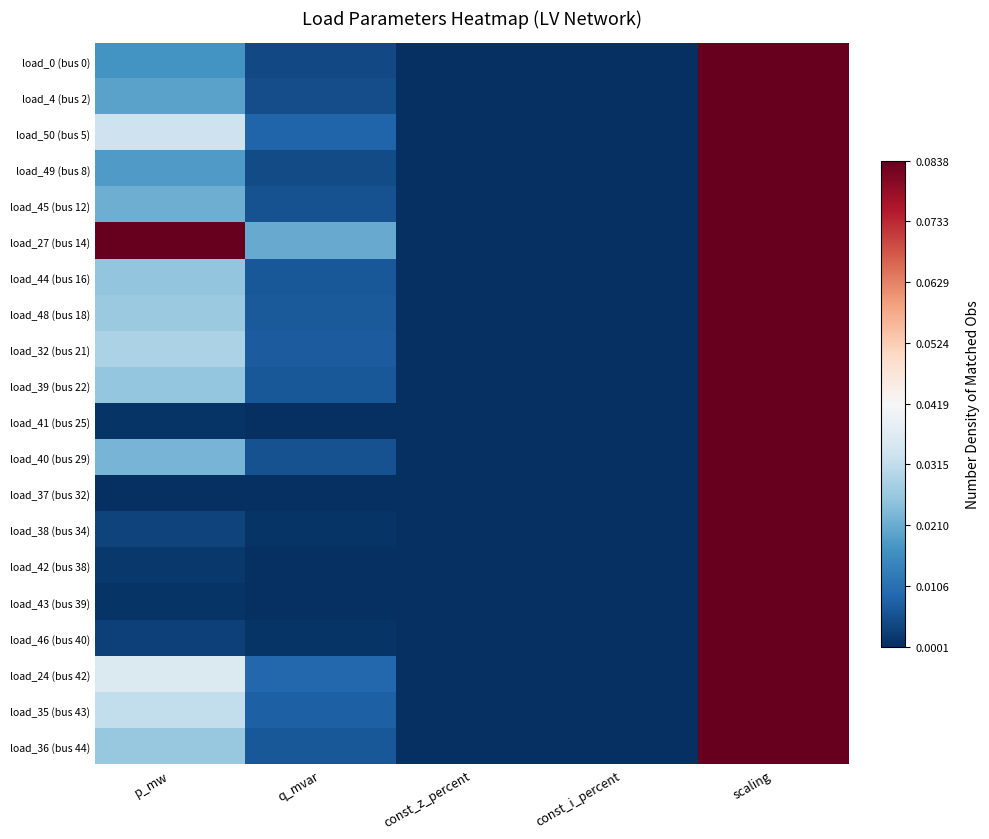

Reading left to right, extract all data points from this chart.

load_0 (bus 0): p_mw=-0.0	q_mvar=-0.0	const_z_percent=-0.0	const_i_percent=-0.0	scaling=1.0
load_4 (bus 2): p_mw=-0.0	q_mvar=-0.0	const_z_percent=-0.0	const_i_percent=-0.0	scaling=1.0
load_50 (bus 5): p_mw=-0.0	q_mvar=-0.0	const_z_percent=-0.0	const_i_percent=-0.0	scaling=1.0
load_49 (bus 8): p_mw=-0.0	q_mvar=-0.0	const_z_percent=-0.0	const_i_percent=-0.0	scaling=1.0
load_45 (bus 12): p_mw=-0.0	q_mvar=-0.0	const_z_percent=-0.0	const_i_percent=-0.0	scaling=1.0
load_27 (bus 14): p_mw=0.0	q_mvar=-0.0	const_z_percent=-0.0	const_i_percent=-0.0	scaling=1.0
load_44 (bus 16): p_mw=-0.0	q_mvar=-0.0	const_z_percent=-0.0	const_i_percent=-0.0	scaling=1.0
load_48 (bus 18): p_mw=-0.0	q_mvar=-0.0	const_z_percent=-0.0	const_i_percent=-0.0	scaling=1.0
load_32 (bus 21): p_mw=-0.0	q_mvar=-0.0	const_z_percent=-0.0	const_i_percent=-0.0	scaling=1.0
load_39 (bus 22): p_mw=-0.0	q_mvar=-0.0	const_z_percent=-0.0	const_i_percent=-0.0	scaling=1.0
load_41 (bus 25): p_mw=-0.0	q_mvar=-0.0	const_z_percent=-0.0	const_i_percent=-0.0	scaling=1.0
load_40 (bus 29): p_mw=-0.0	q_mvar=-0.0	const_z_percent=-0.0	const_i_percent=-0.0	scaling=1.0
load_37 (bus 32): p_mw=-0.0	q_mvar=-0.0	const_z_percent=-0.0	const_i_percent=-0.0	scaling=1.0
load_38 (bus 34): p_mw=-0.0	q_mvar=-0.0	const_z_percent=-0.0	const_i_percent=-0.0	scaling=1.0
load_42 (bus 38): p_mw=-0.0	q_mvar=-0.0	const_z_percent=-0.0	const_i_percent=-0.0	scaling=1.0
load_43 (bus 39): p_mw=-0.0	q_mvar=-0.0	const_z_percent=-0.0	const_i_percent=-0.0	scaling=1.0
load_46 (bus 40): p_mw=-0.0	q_mvar=-0.0	const_z_percent=-0.0	const_i_percent=-0.0	scaling=1.0
load_24 (bus 42): p_mw=-0.0	q_mvar=-0.0	const_z_percent=-0.0	const_i_percent=-0.0	scaling=1.0
load_35 (bus 43): p_mw=-0.0	q_mvar=-0.0	const_z_percent=-0.0	const_i_percent=-0.0	scaling=1.0
load_36 (bus 44): p_mw=-0.0	q_mvar=-0.0	const_z_percent=-0.0	const_i_percent=-0.0	scaling=1.0